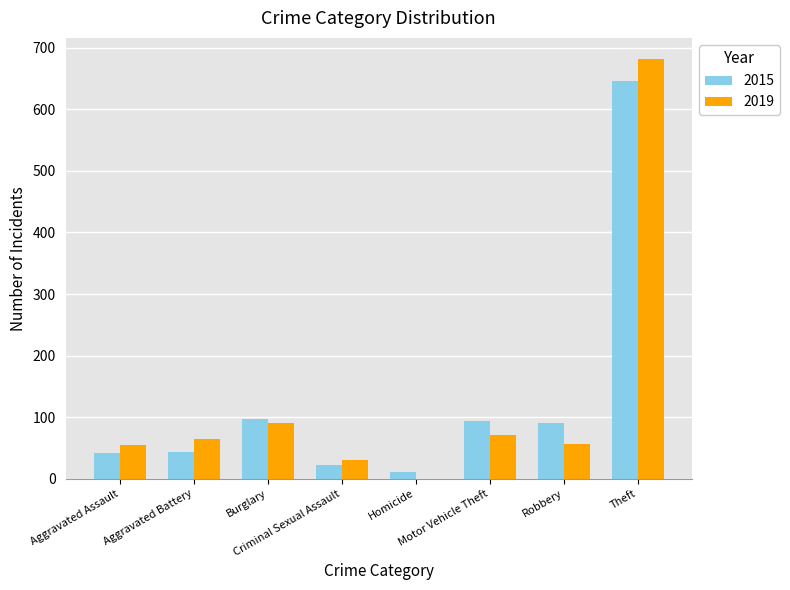

True or false: 2015 has a value of 42 at Aggravated Assault.

True